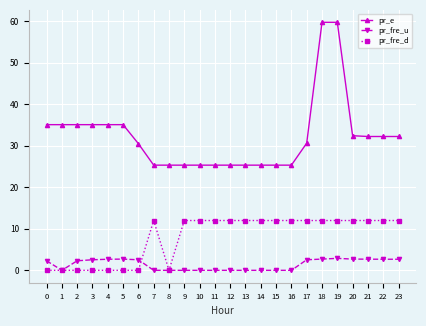

What is the total value across all series at 18?

74.5